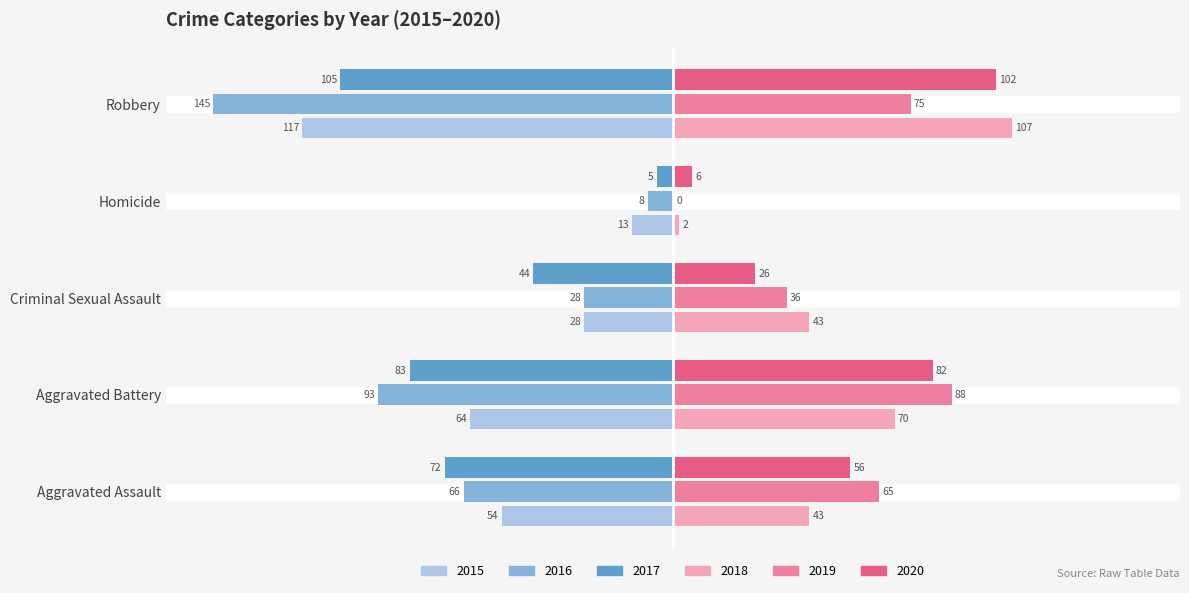

What is the sum of the 2020 values at Homicide and Aggravated Battery?

88